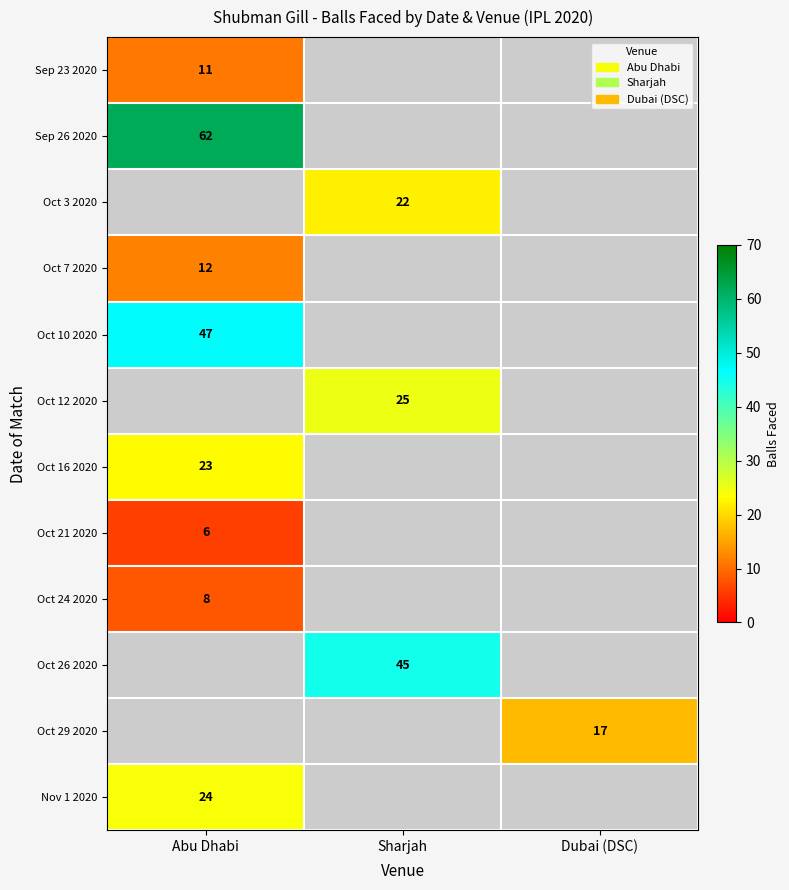

Is it true that Oct 3 2020 equals 37.8 at Sharjah?

False